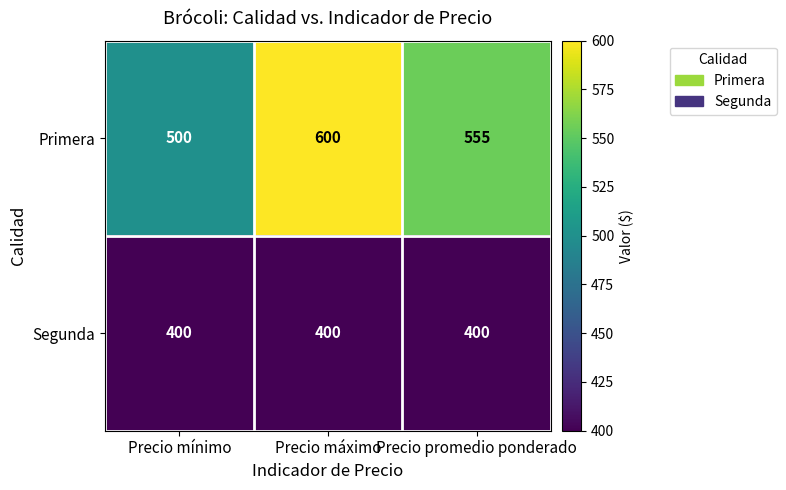

Which series has the largest total across all categories?

Primera